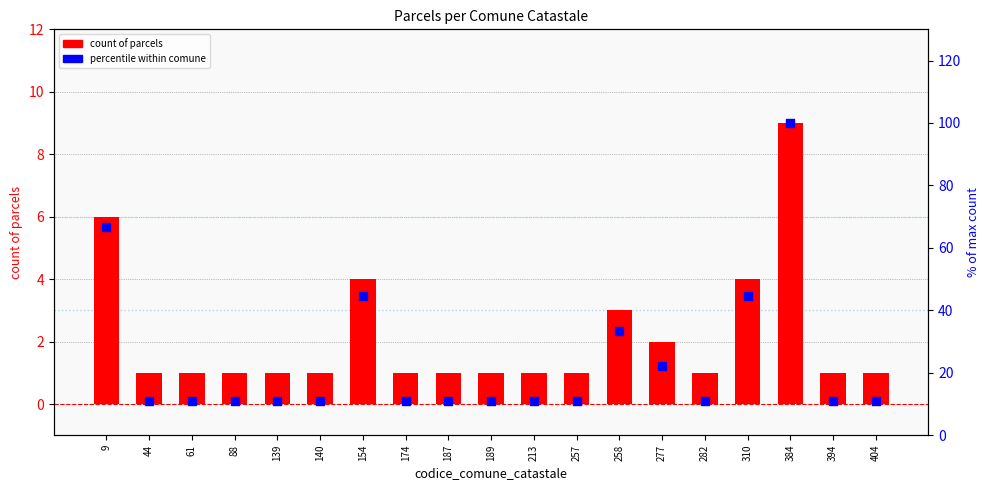

Which series contains the lowest Y value?

count of parcels